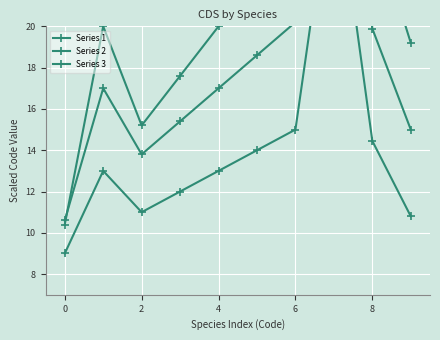

Where is Series 2 nearest to the value 25?

6